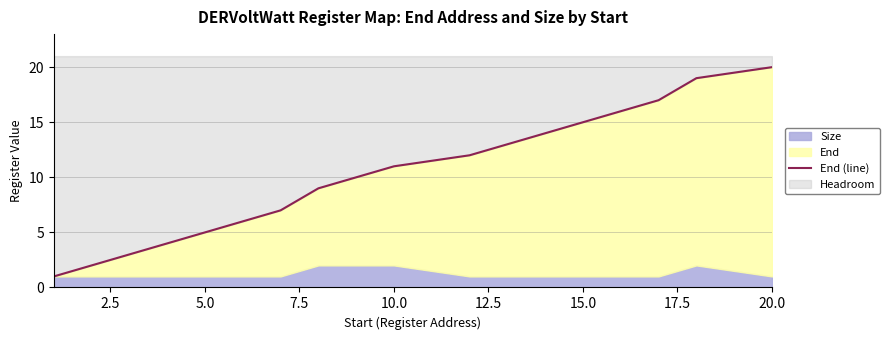

Reading left to right, list all the values displayed in this chart.

1	2	3	4	5	6	7	9	11	12	13	14	15	16	17	19	20